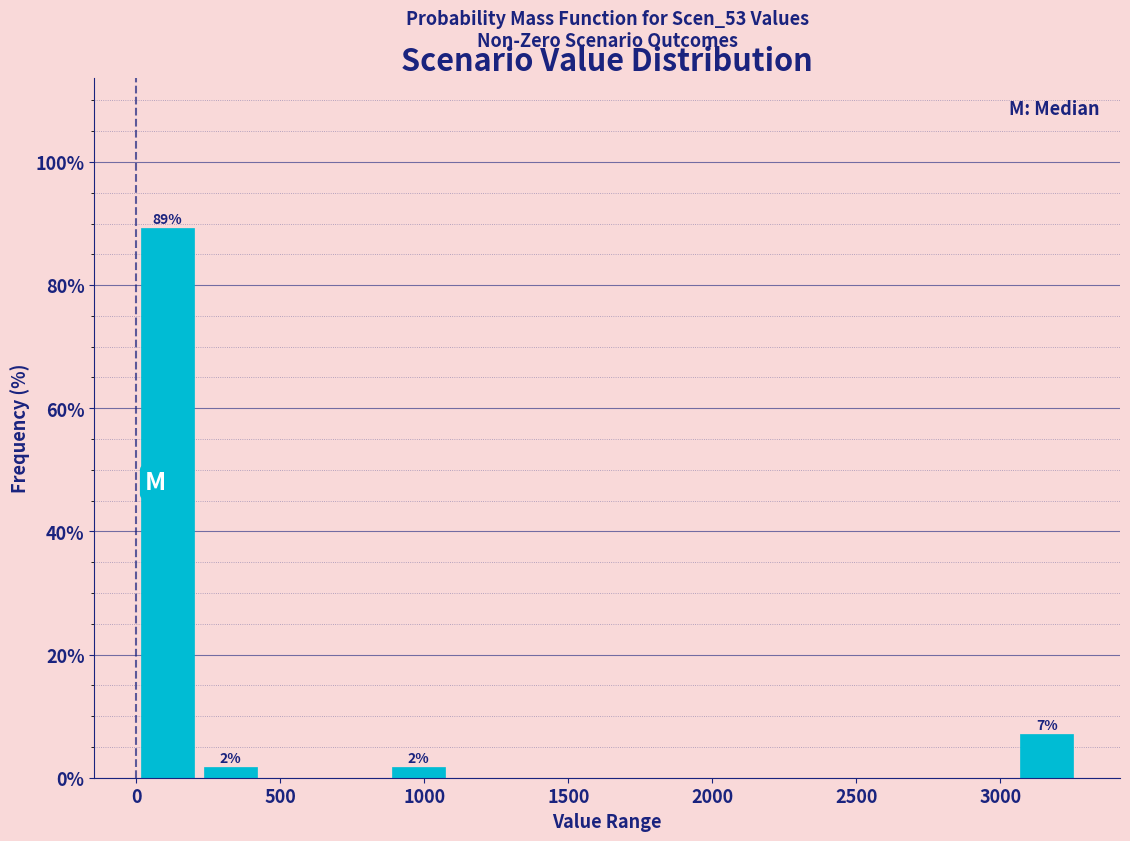

Over which range of the x-axis is the bar tallest?

0 to 200